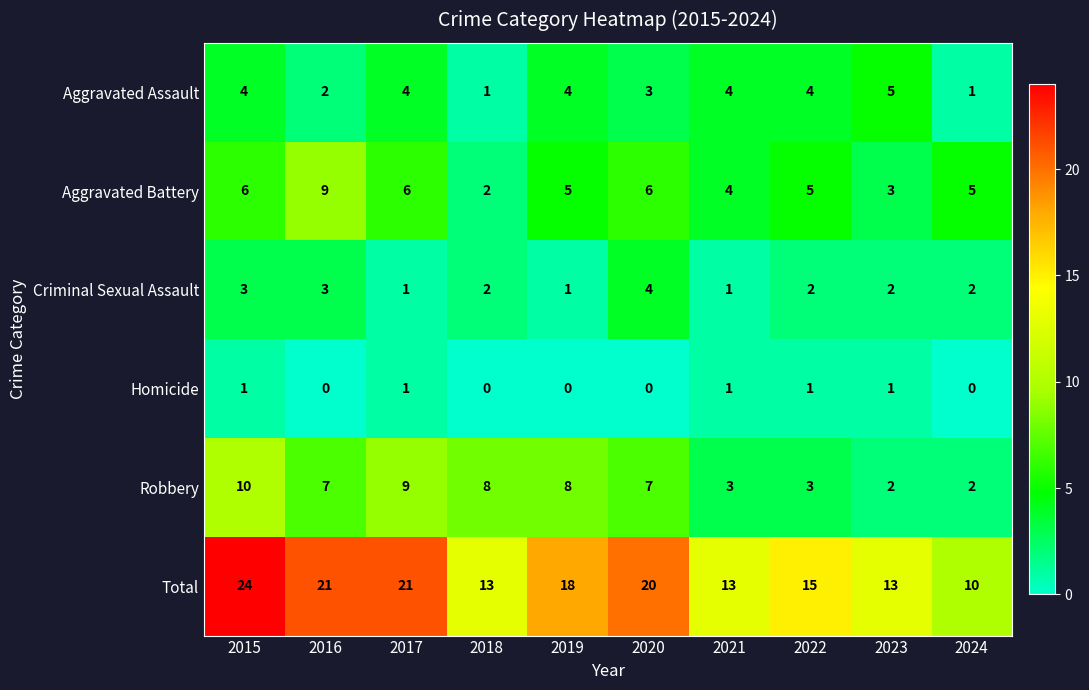

Is it true that Homicide equals 1 at 2023?

True